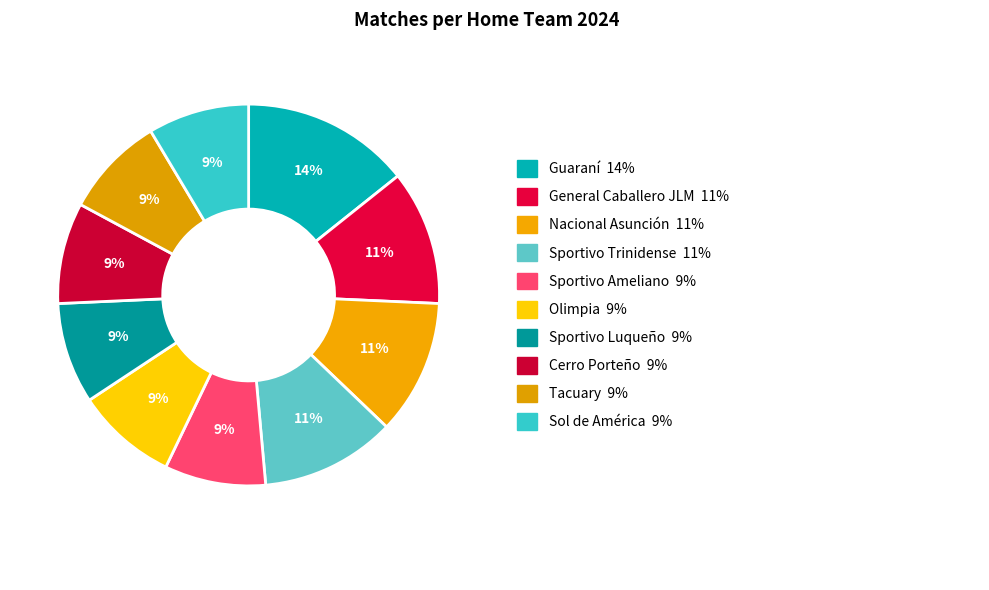

Does any single category account for the majority?

No